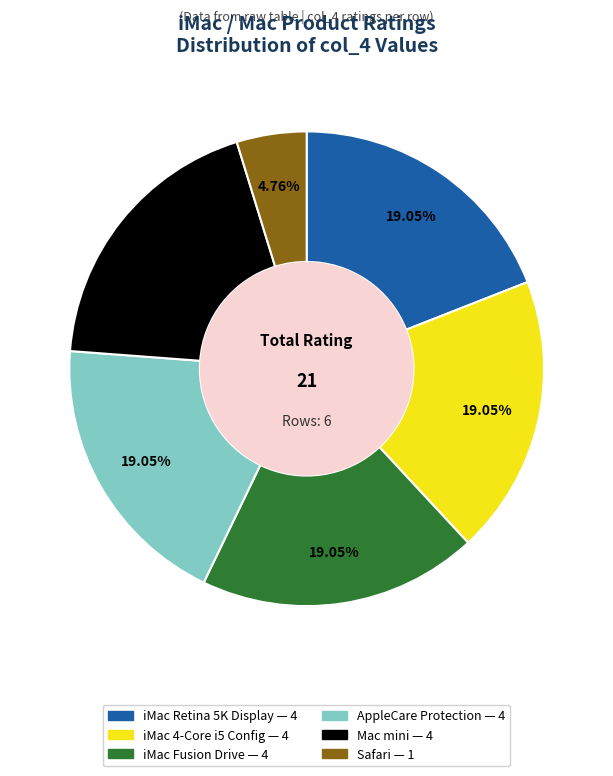

Is there a majority slice in this chart?

No